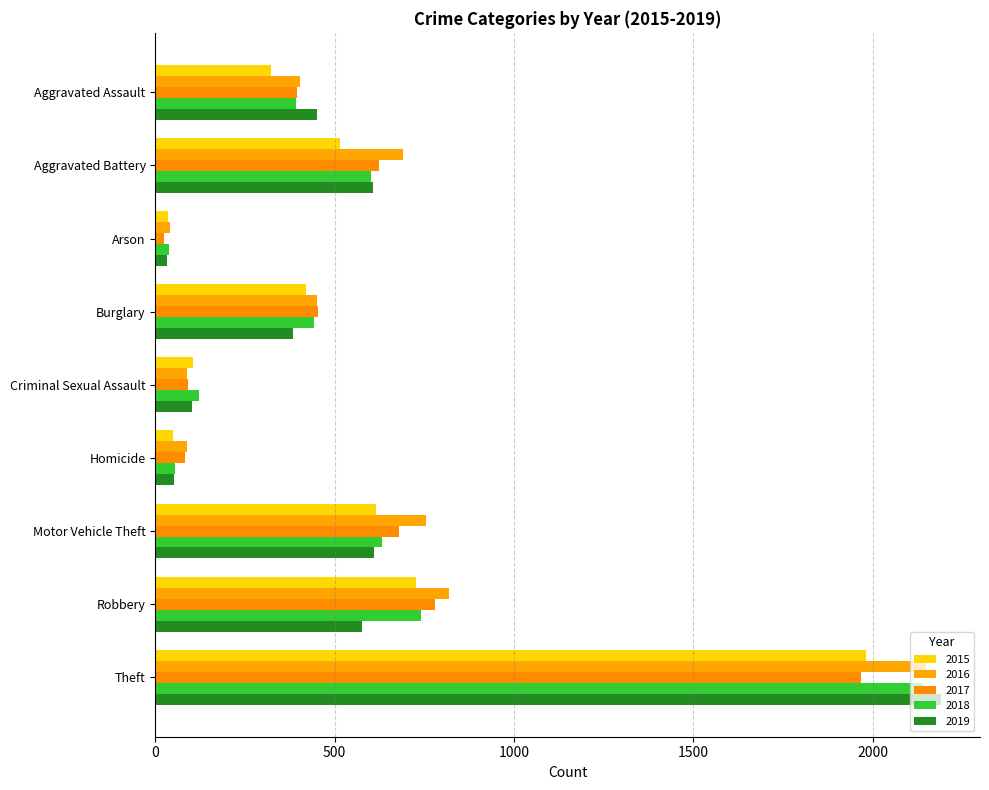

Is the value of 2015 at Motor Vehicle Theft greater than the value of 2018 at Criminal Sexual Assault?

Yes